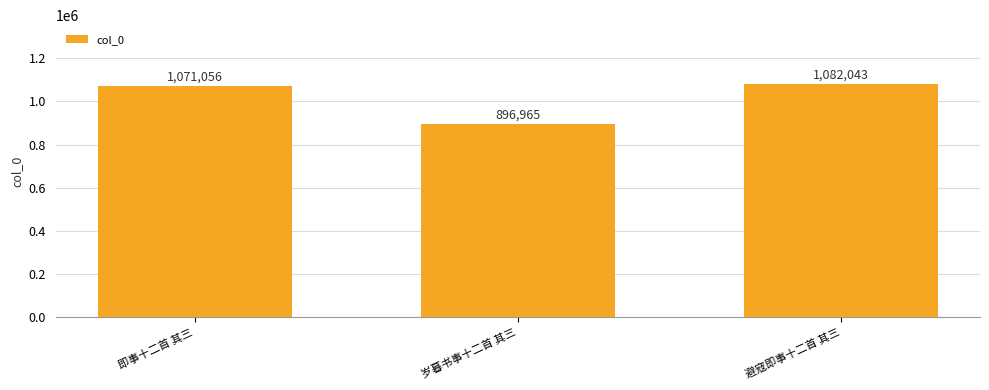

Between 岁暮书事十二首 其三 and 避寇即事十二首 其三, which is larger?

避寇即事十二首 其三